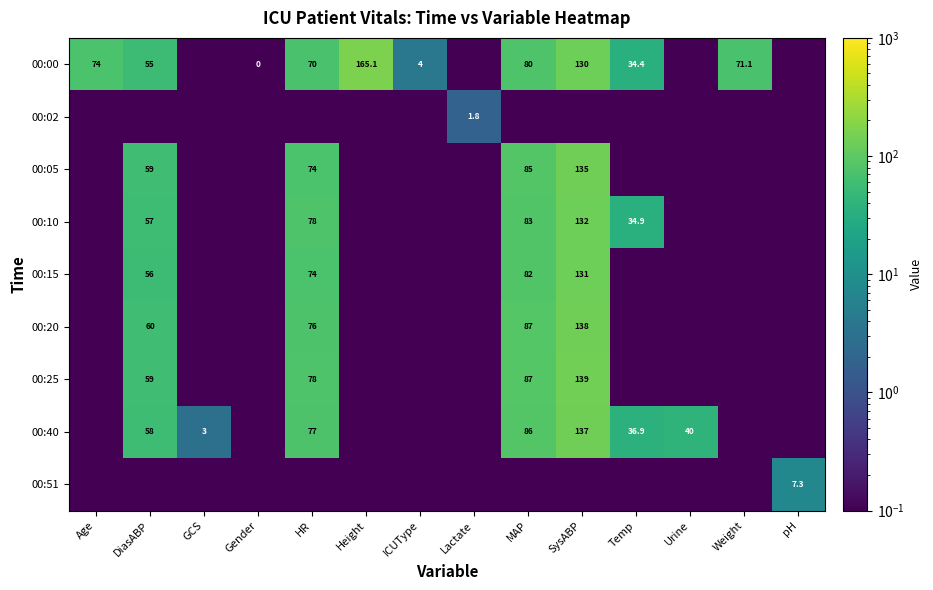

What is the total value across all series at Age?

74.8